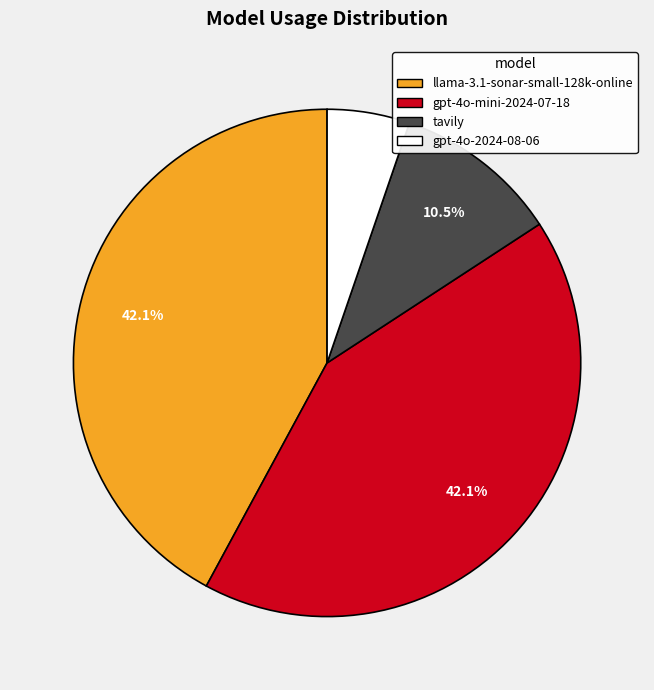

Is the sum of llama-3.1-sonar-small-128k-online and gpt-4o-2024-08-06 greater than half?

No